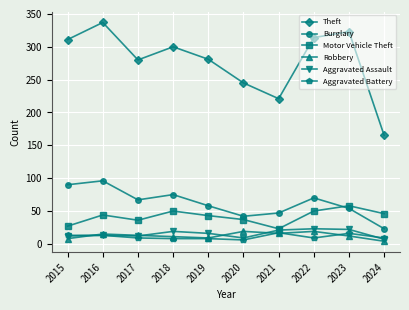

True or false: Robbery and Motor Vehicle Theft cross at least once.

False